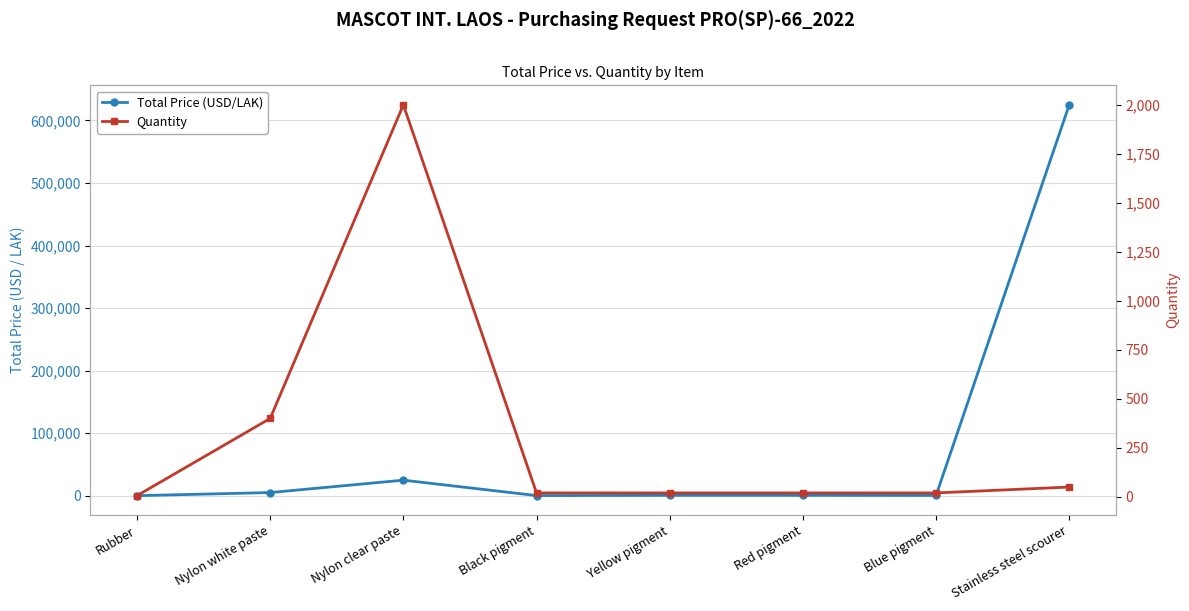

Reading right to left, what are all the values shown in this chart?

Total Price (USD/LAK): 625000.0	352.0	484.0	484.0	134.2	24780.0	4948.0	0.0
Quantity: 50.0	20.0	20.0	20.0	20.0	2000.0	400.0	6.0